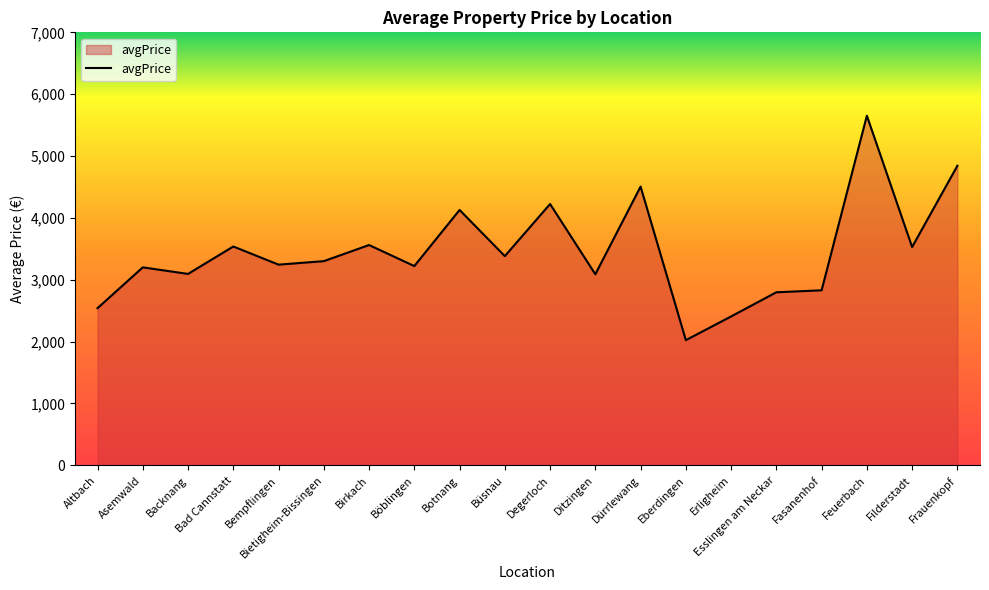

What is the greatest value displayed?

5652.3